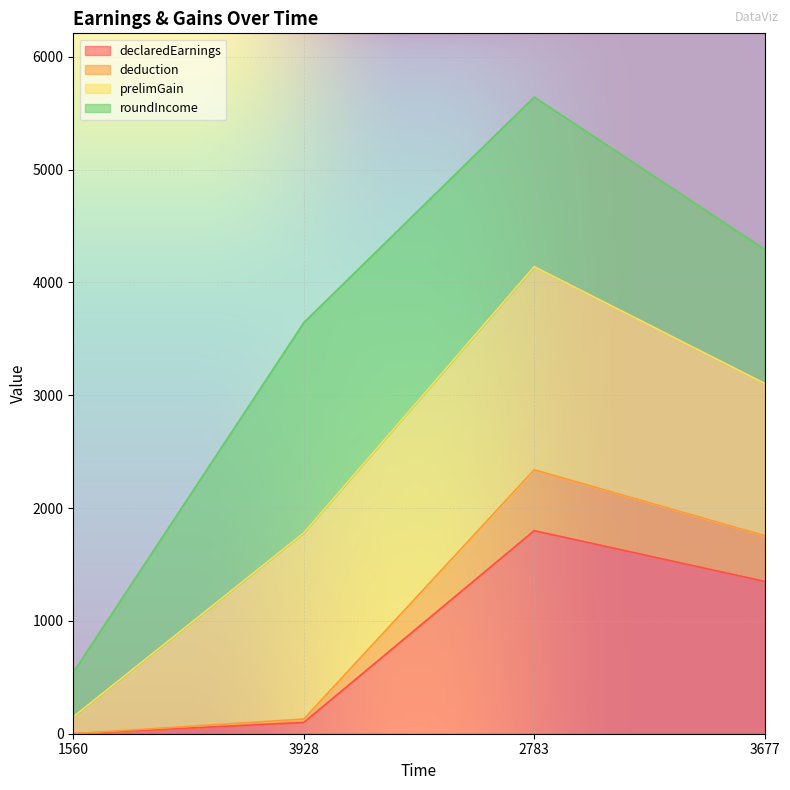

What is the total value across all series at 2783?

5643.8